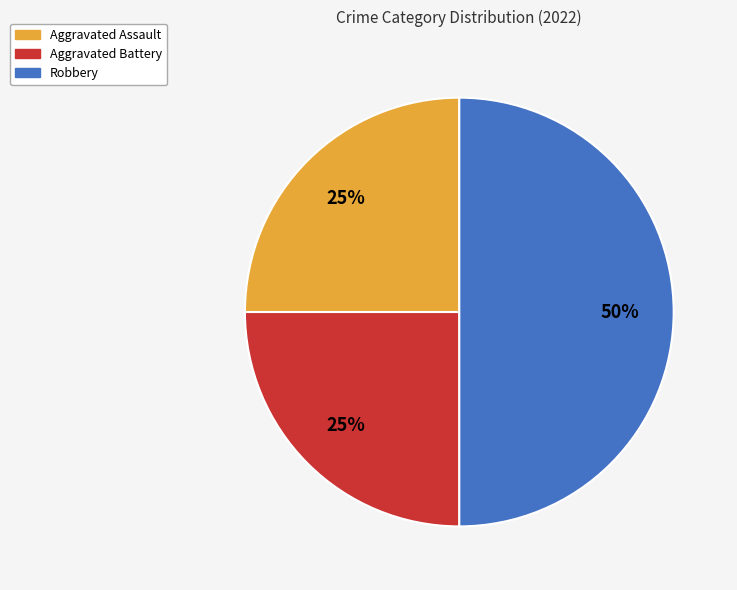

How many segments does this pie chart have?

3